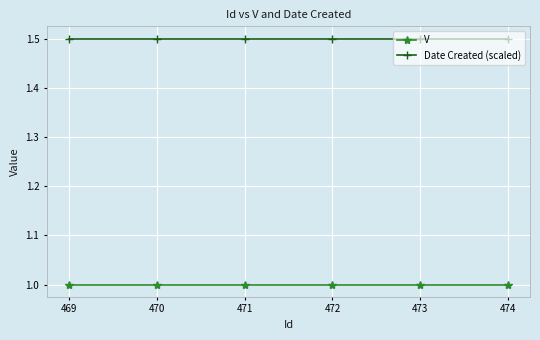

True or false: Date Created (scaled) has a value of 1.5 at 469.

True